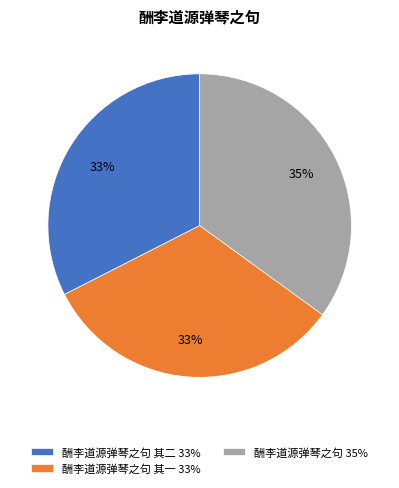

Which slice is the largest?

酬李道源弹琴之句 35%